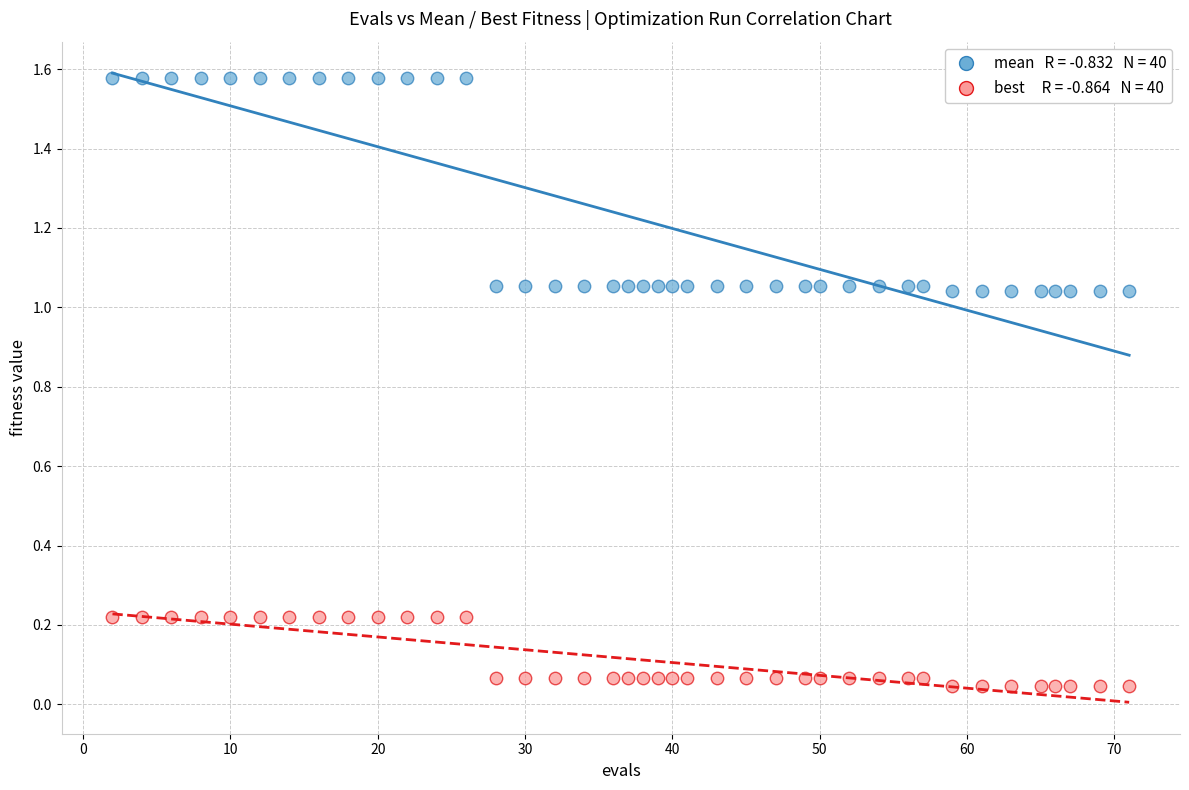

Across all data points, what is the range of Y values (max minus min)?

1.5